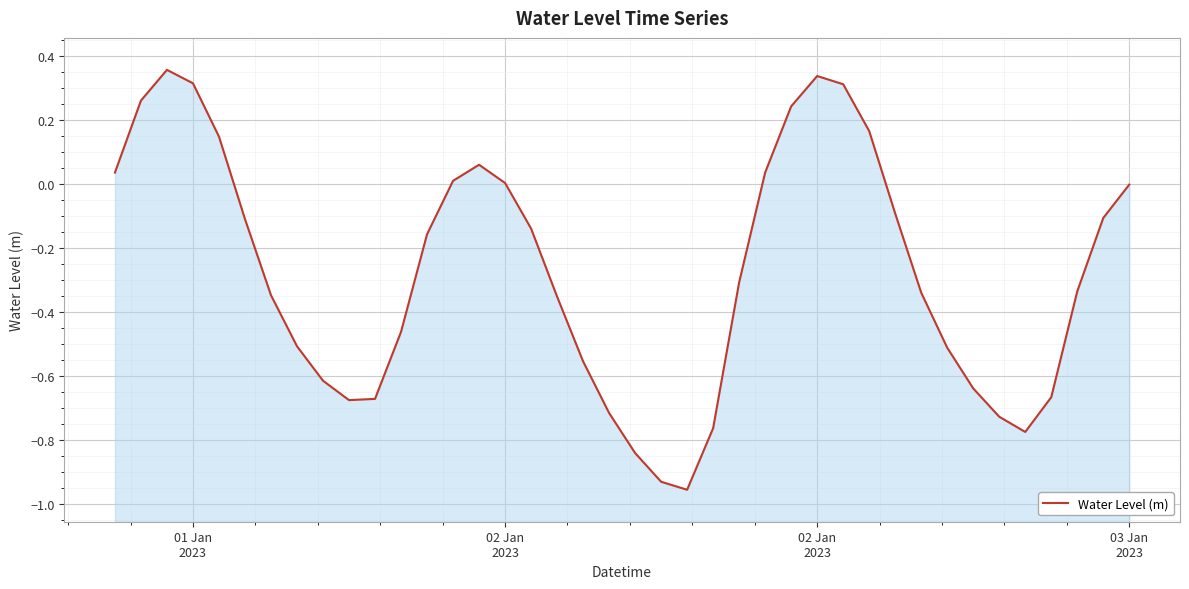

Reading left to right, list all the values displayed in this chart.

0.0	0.3	0.4	0.3	0.1	-0.1	-0.3	-0.5	-0.6	-0.7	-0.7	-0.5	-0.2	0.0	0.1	0.0	-0.1	-0.4	-0.6	-0.7	-0.8	-0.9	-1.0	-0.8	-0.3	0.0	0.2	0.3	0.3	0.2	-0.1	-0.3	-0.5	-0.6	-0.7	-0.8	-0.7	-0.3	-0.1	-0.0